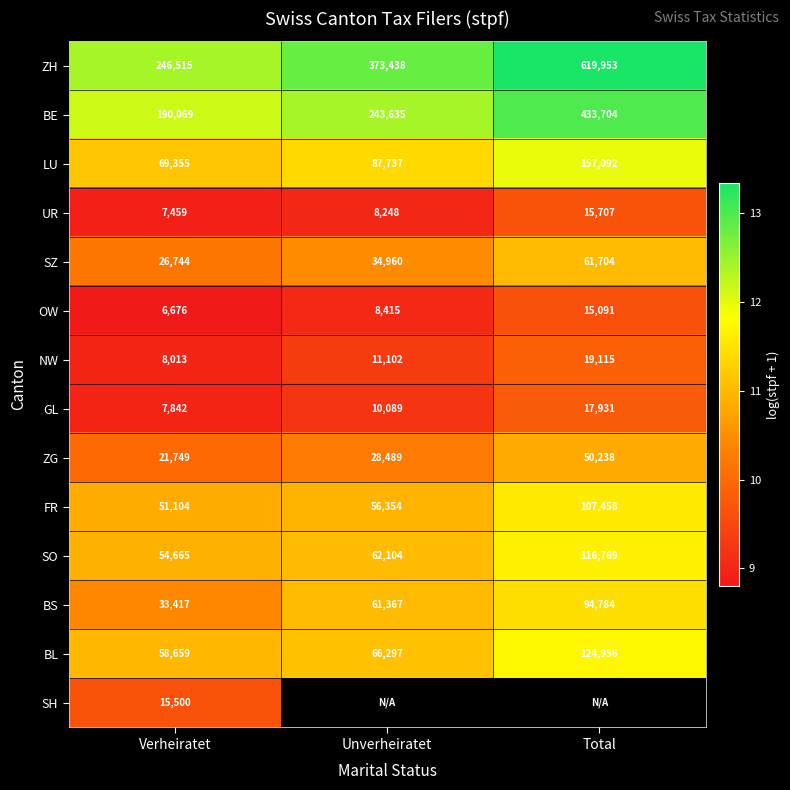

List the labels in order of FR value, largest first.

Total, Unverheiratet, Verheiratet